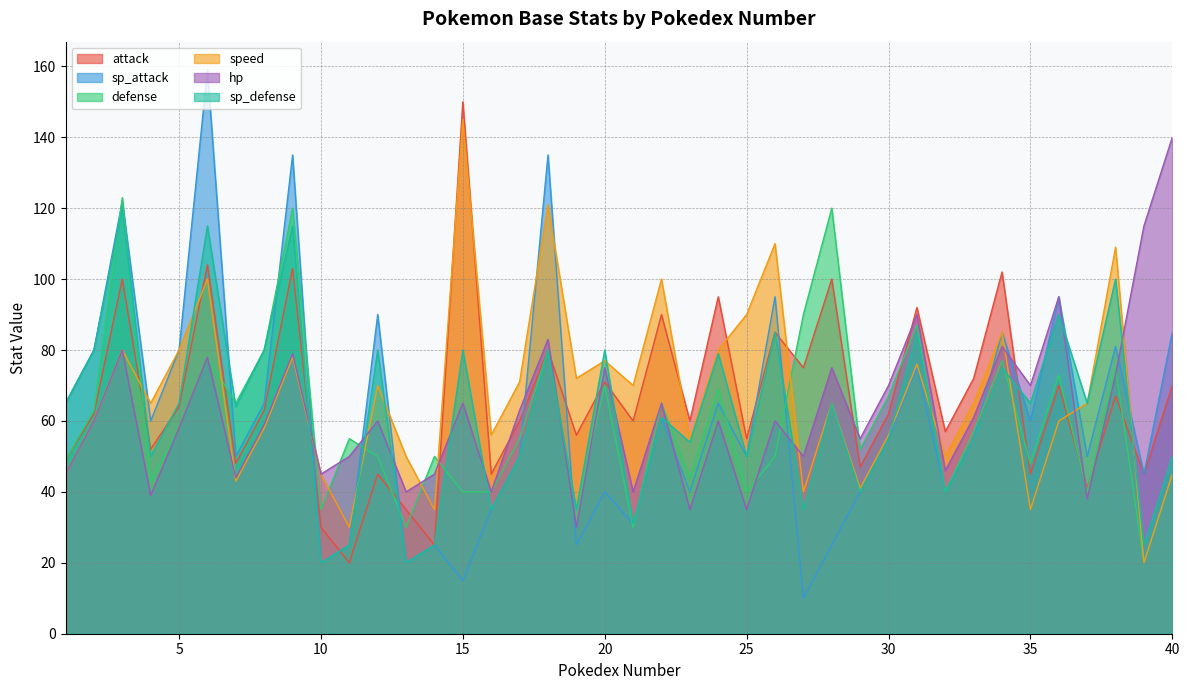

The defense series shows 78 at 12. True or false?

False